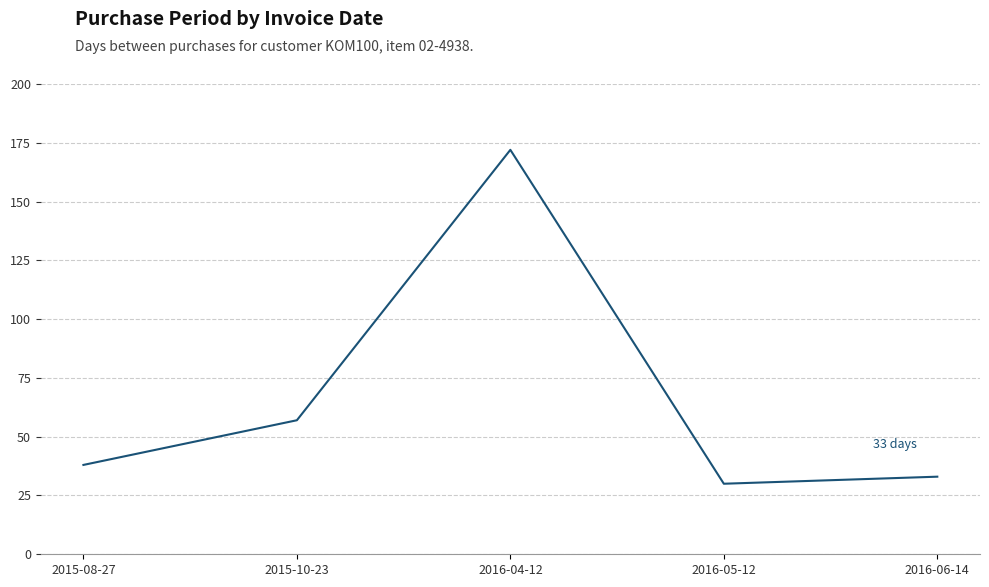

Which category has the lowest value across all series?

2016-05-12